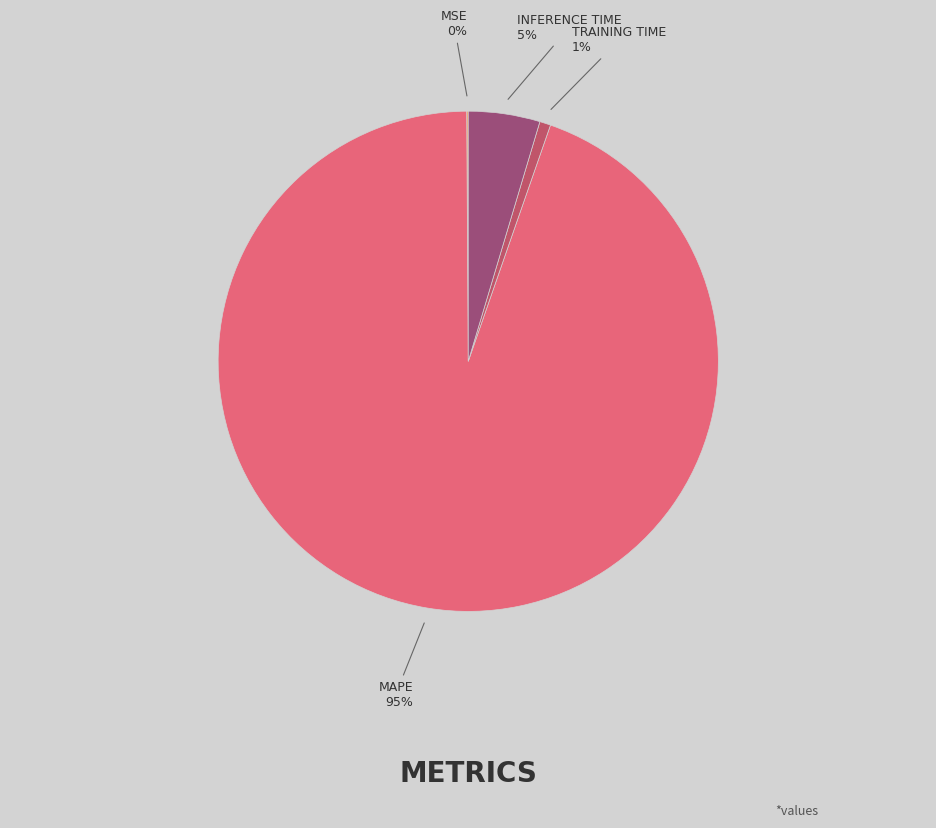

To the nearest percent, what is the average slice percentage?

25%